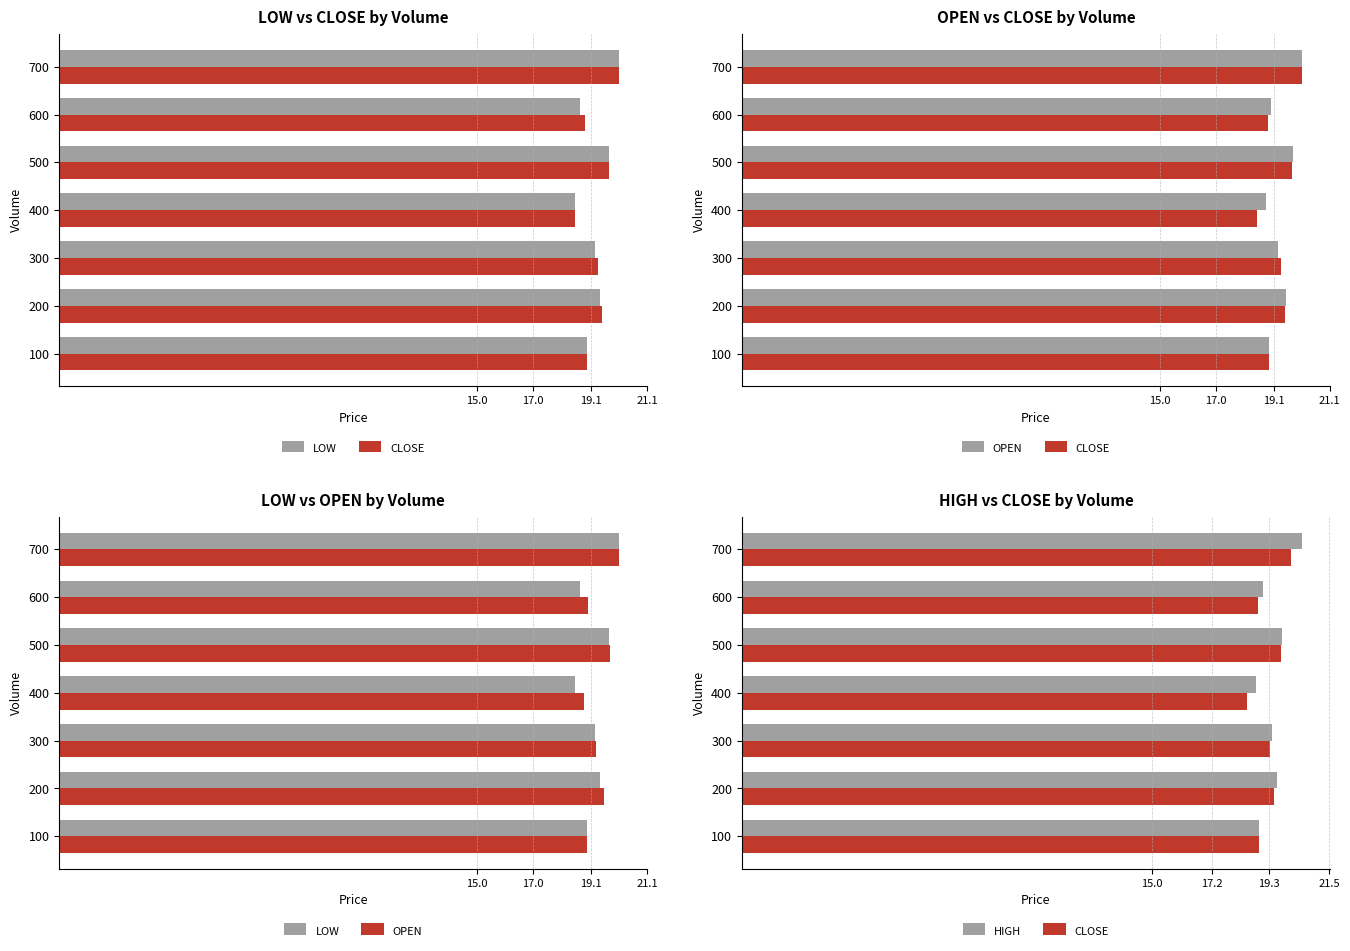

True or false: OPEN has a value of 12.5 at 700.

False